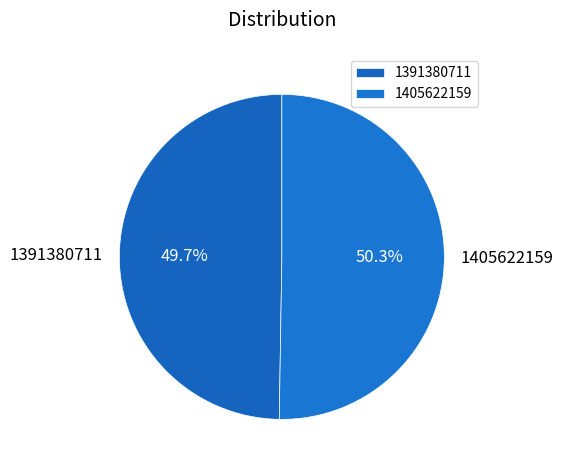

Is 1405622159 the majority of the pie?

Yes